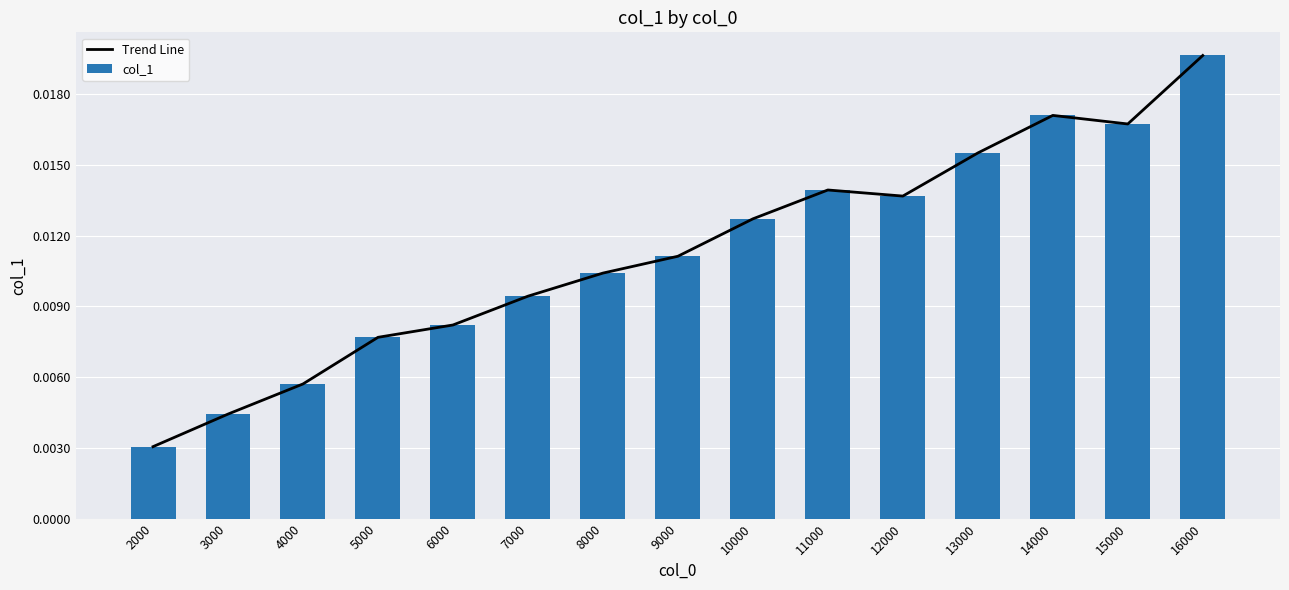

Which label corresponds to the smallest value in the chart?

2000